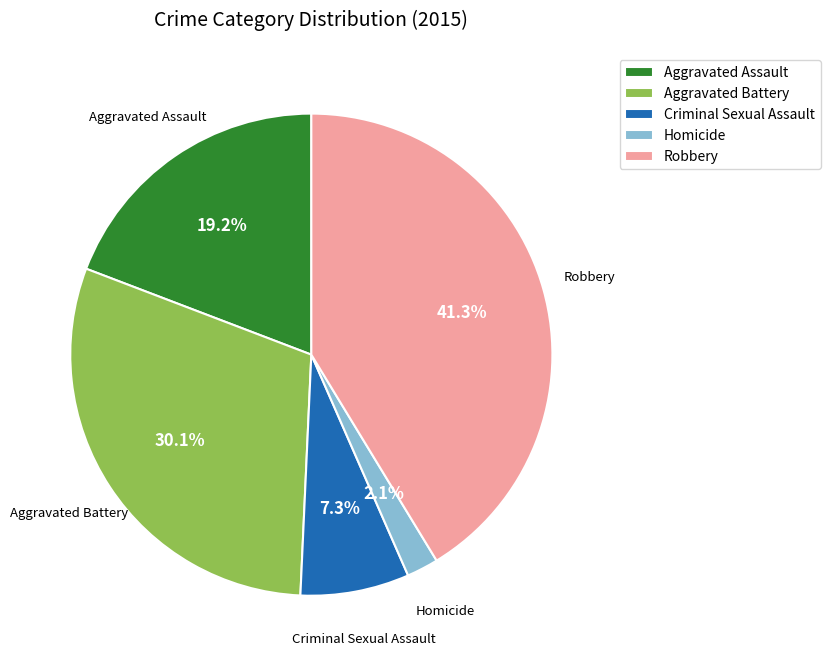

To the nearest percent, what is the difference between the Criminal Sexual Assault and Homicide slice percentages?

5%